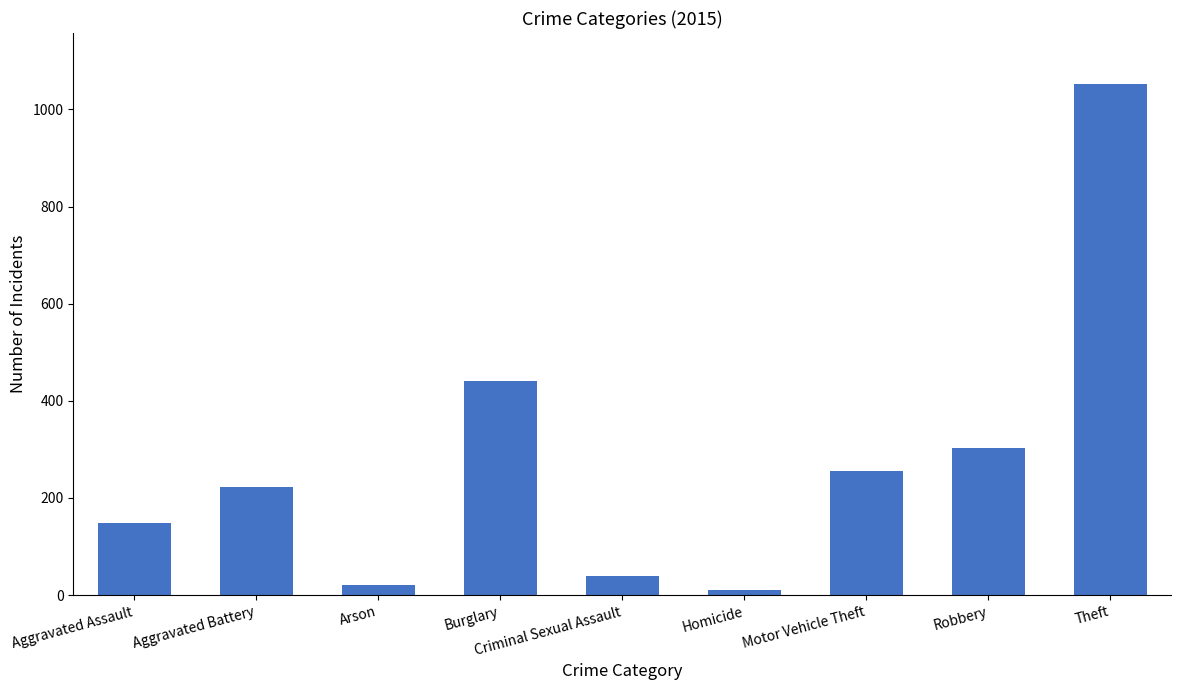

What is the average value?

277